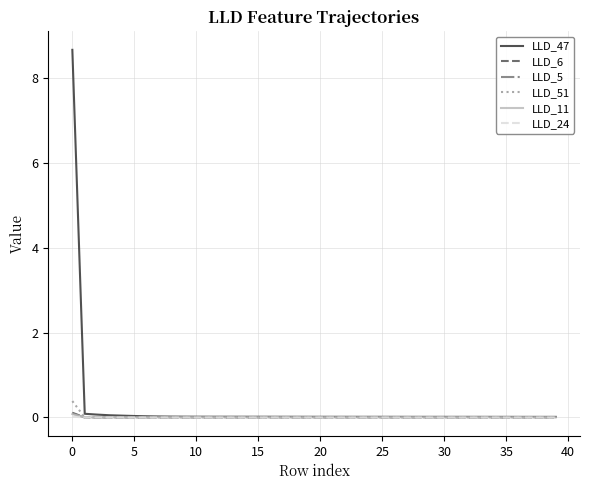

What is the maximum value shown in the chart?

8.7